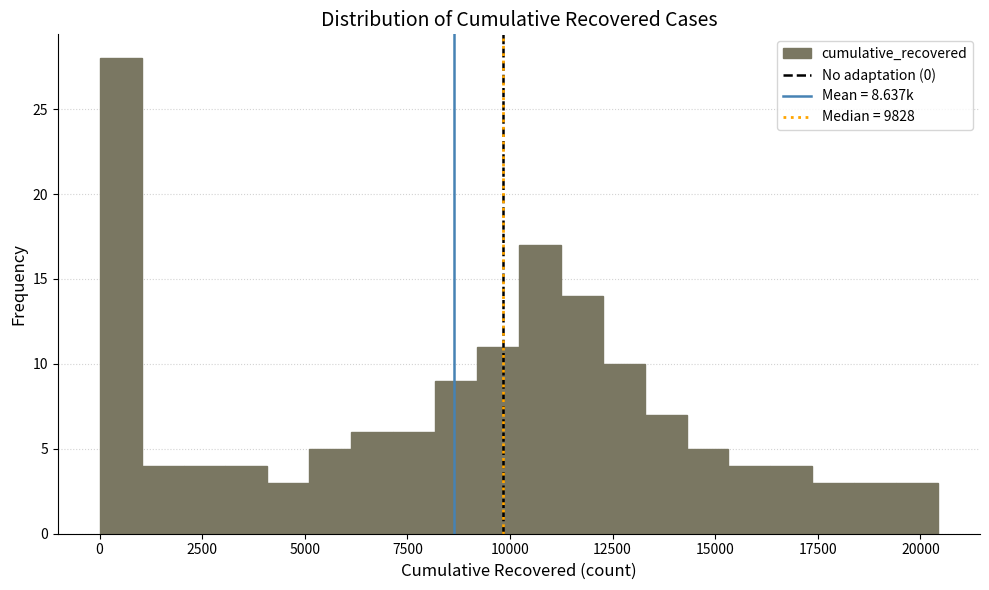

Read against the x-axis, roughly where is the centre of the tallest bar?

500